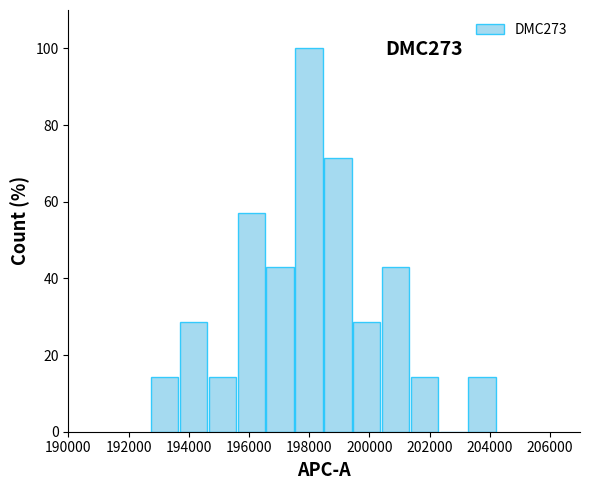

Which range on the x-axis has the tallest bar?

197600 to 198400